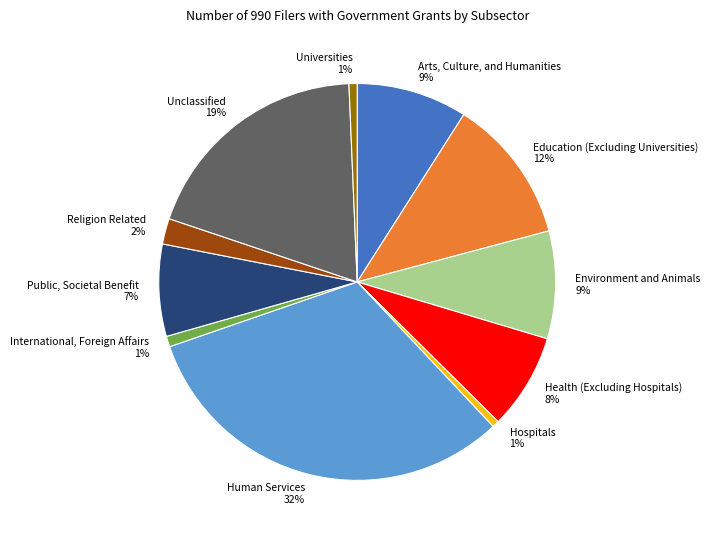

Count the number of slices in the pie.

11